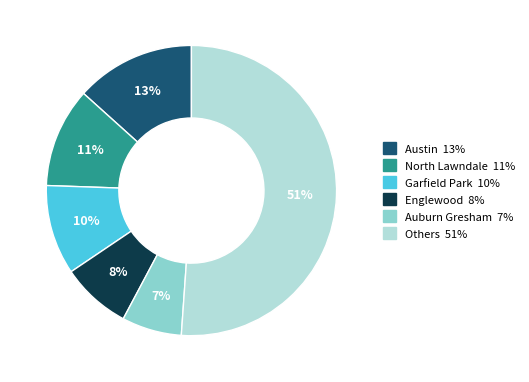

Does any single category account for the majority?

Yes